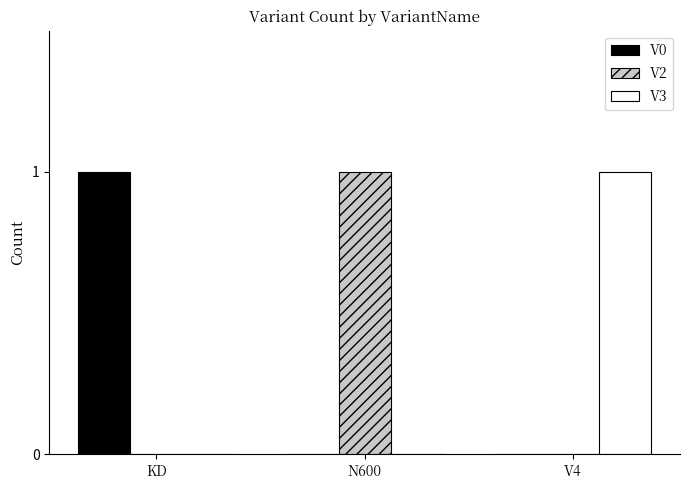

Which category has the highest value in the V2 series?

N600